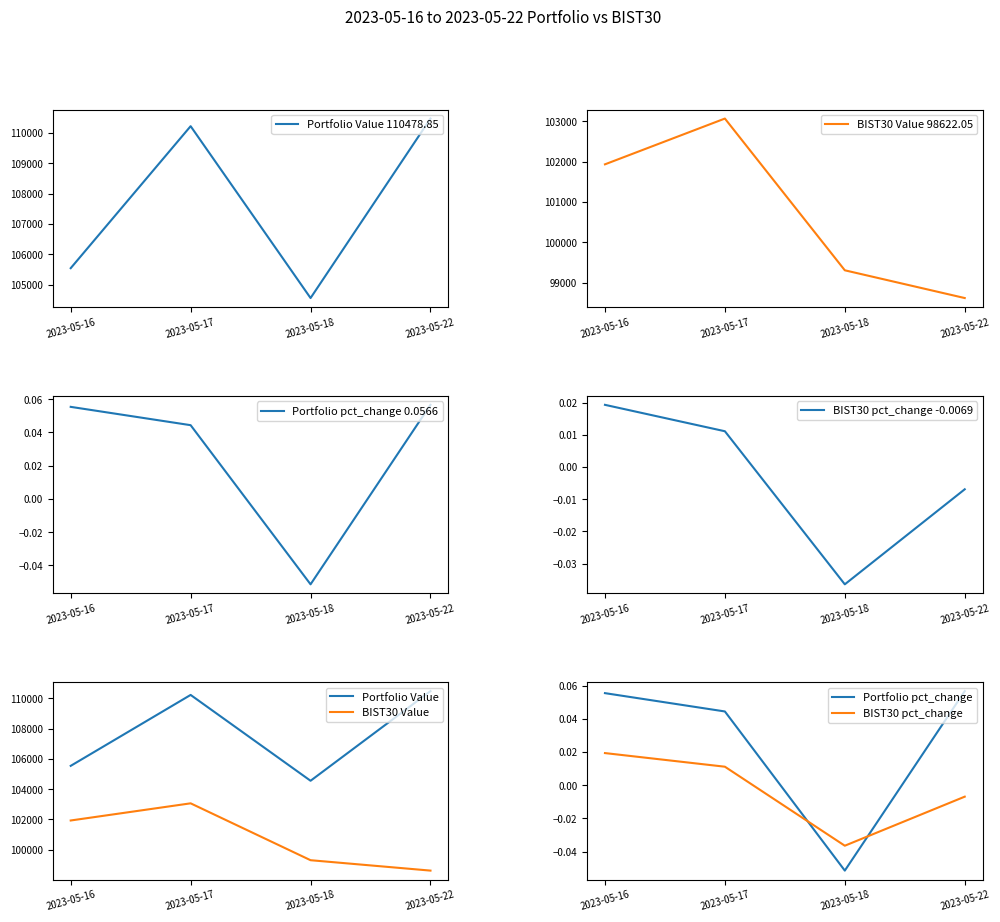

Count the BIST30 pct_change values in the range 0 to 1.

2